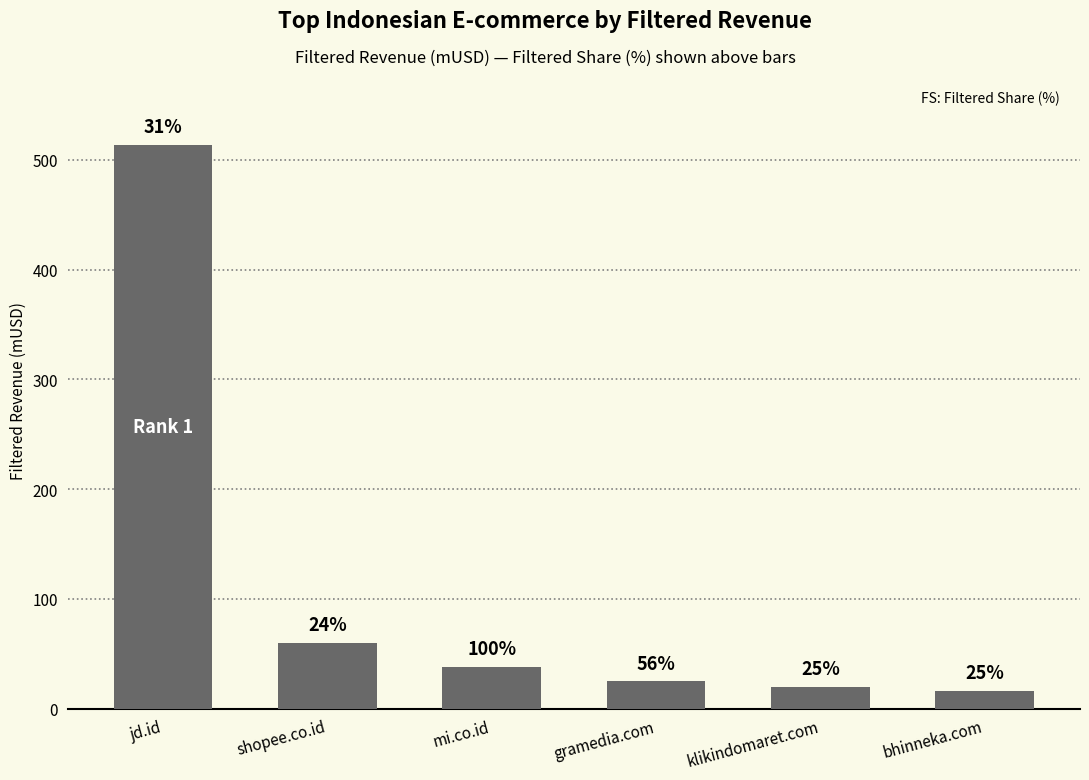

List the labels in order of value, largest first.

jd.id, shopee.co.id, mi.co.id, gramedia.com, klikindomaret.com, bhinneka.com